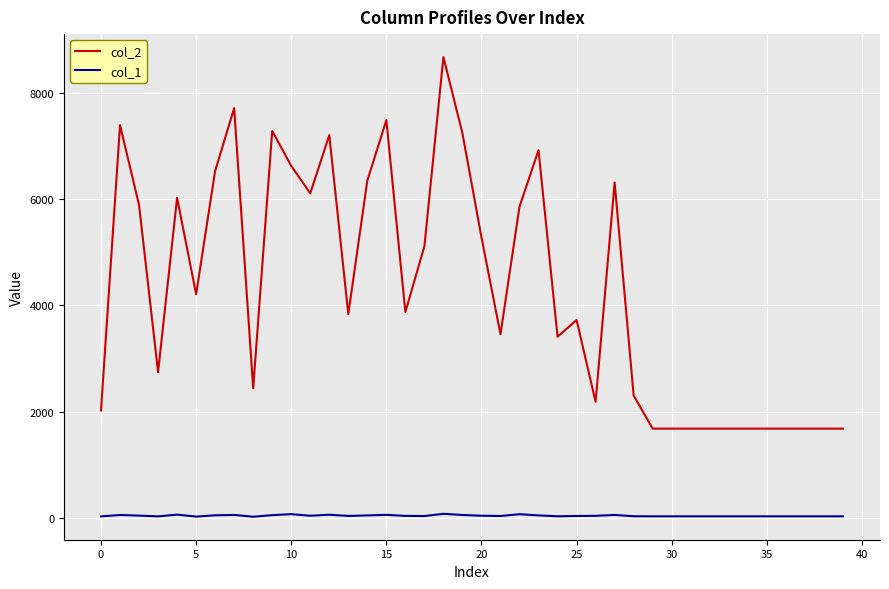

Rank the series by their average value, from lowest to highest.

col_1, col_2